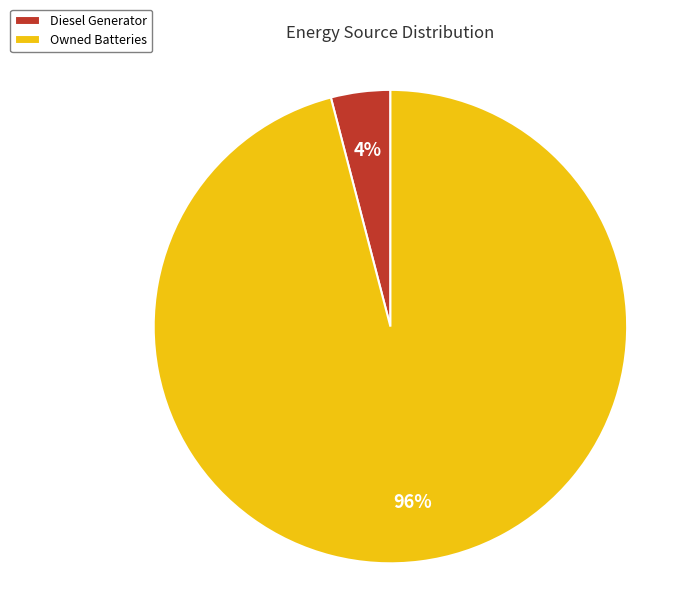

Between Owned Batteries and Diesel Generator, which is larger?

Owned Batteries